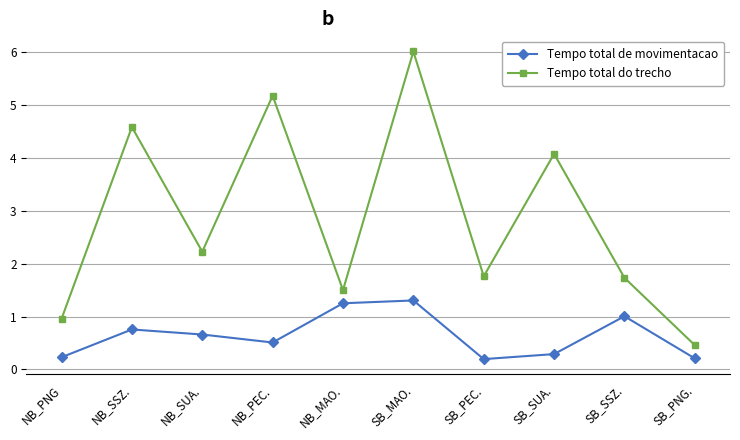

True or false: Tempo total de movimentacao and Tempo total do trecho cross at least once.

False